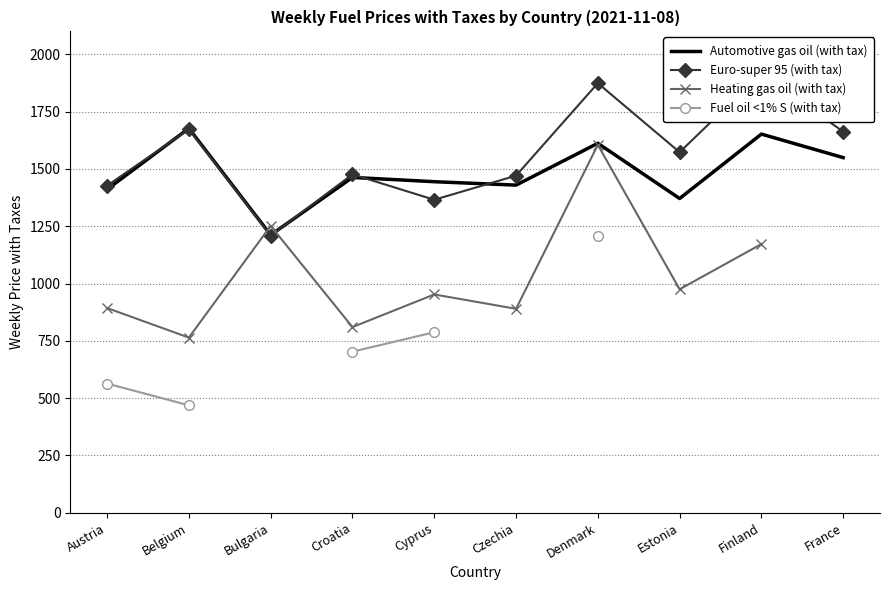

What is the lowest value of the Heating gas oil (with tax) series?

764.2